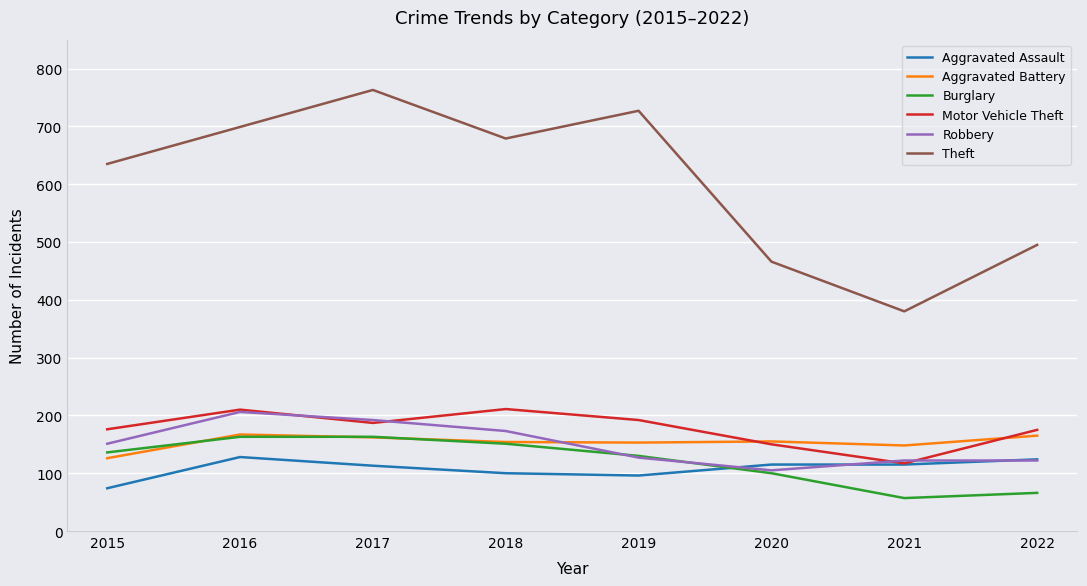

Which label corresponds to the largest value in the chart?

2017